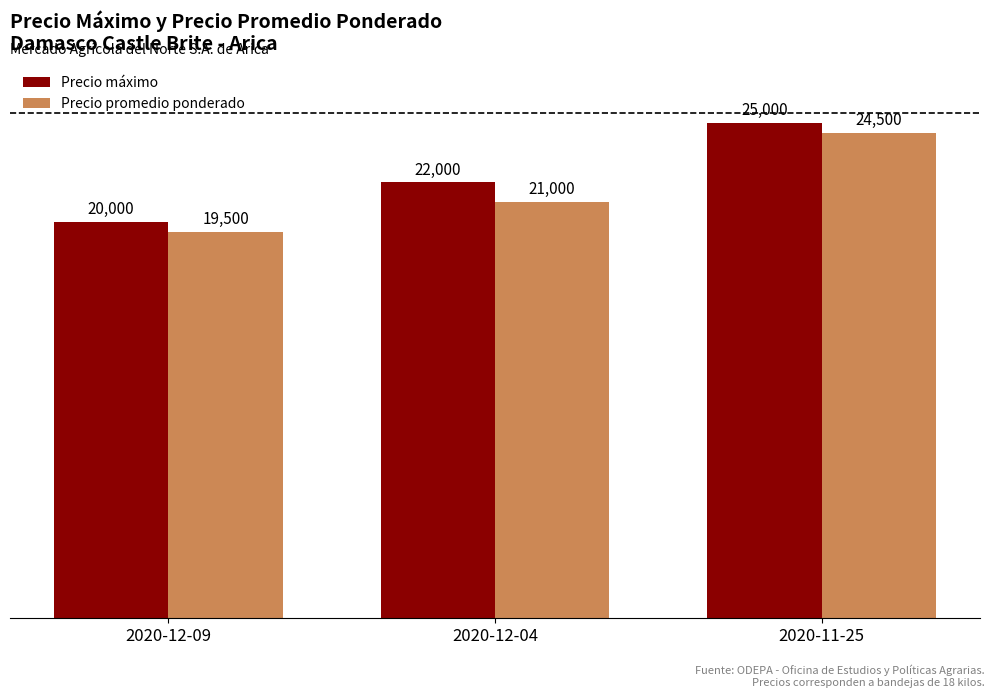

What is the approximate value of Precio máximo at 2020-12-09?

20000